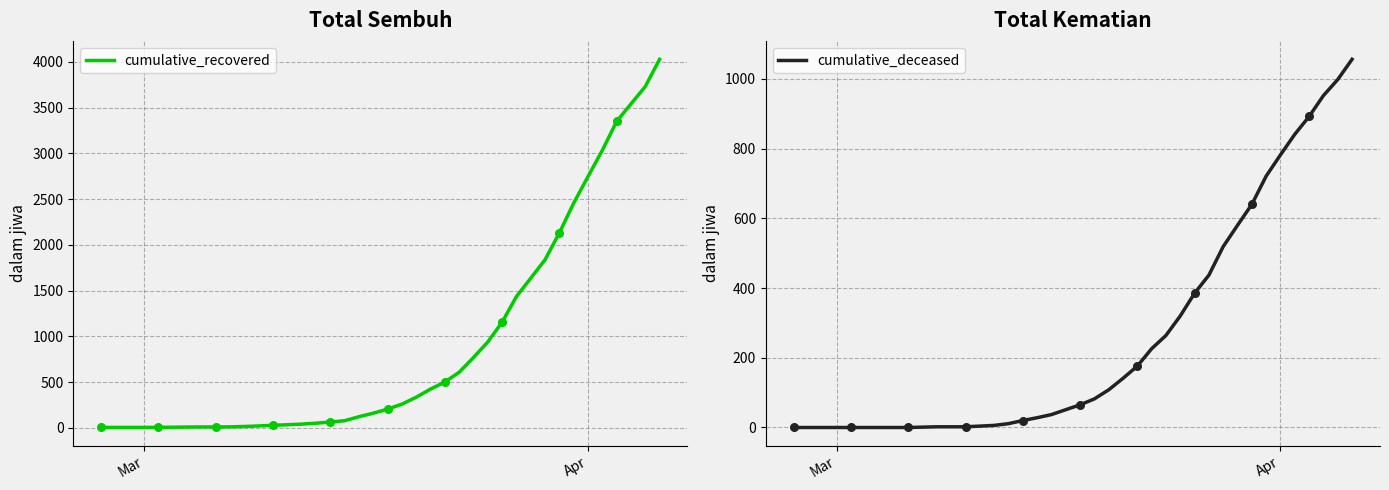

Which series contains the lowest Y value?

cumulative_deceased